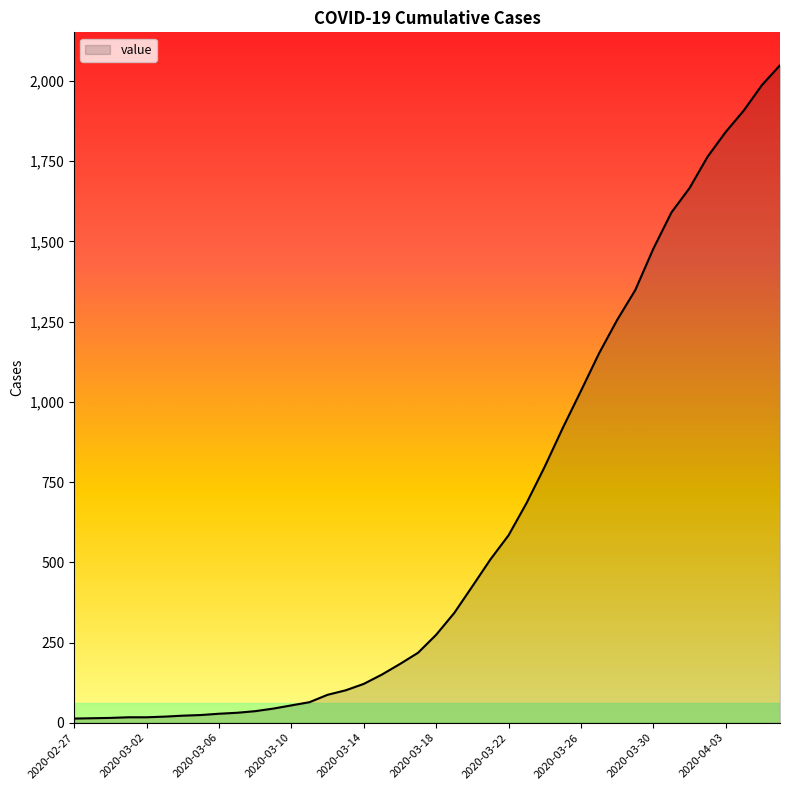

What is the difference between the maximum and minimum values?

2036